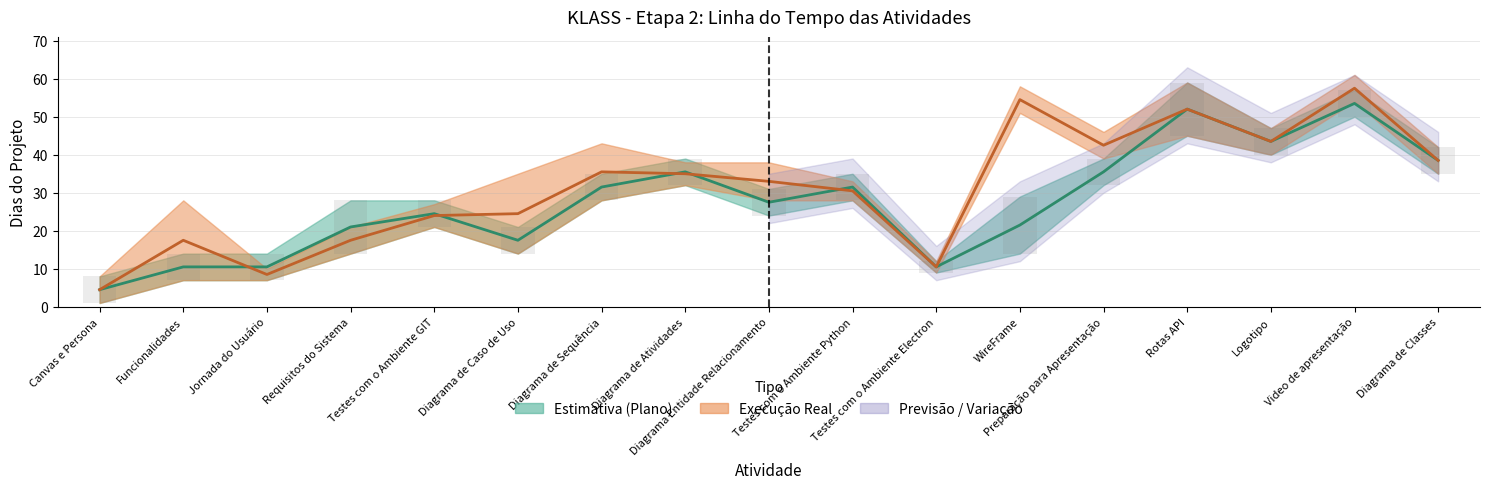

Which label corresponds to the largest value in the chart?

Video de apresentação